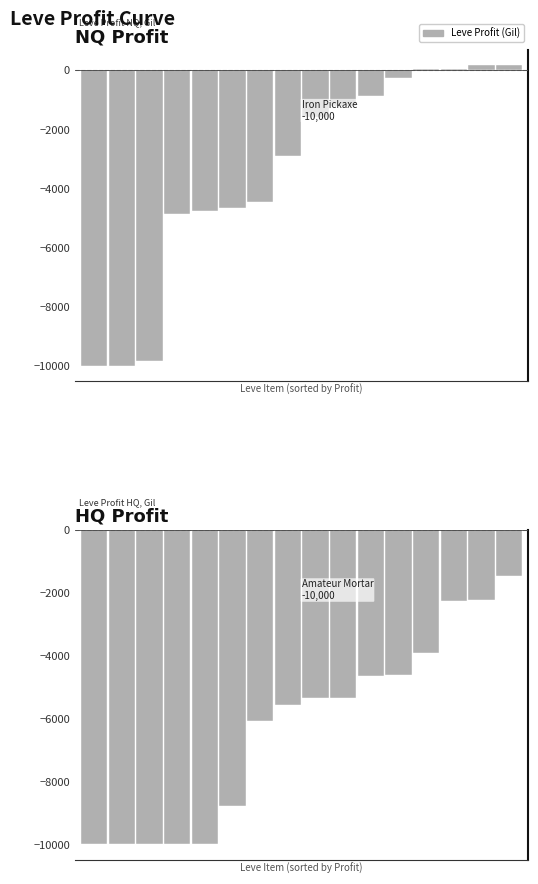

Count the number of values greater than -5344.

7